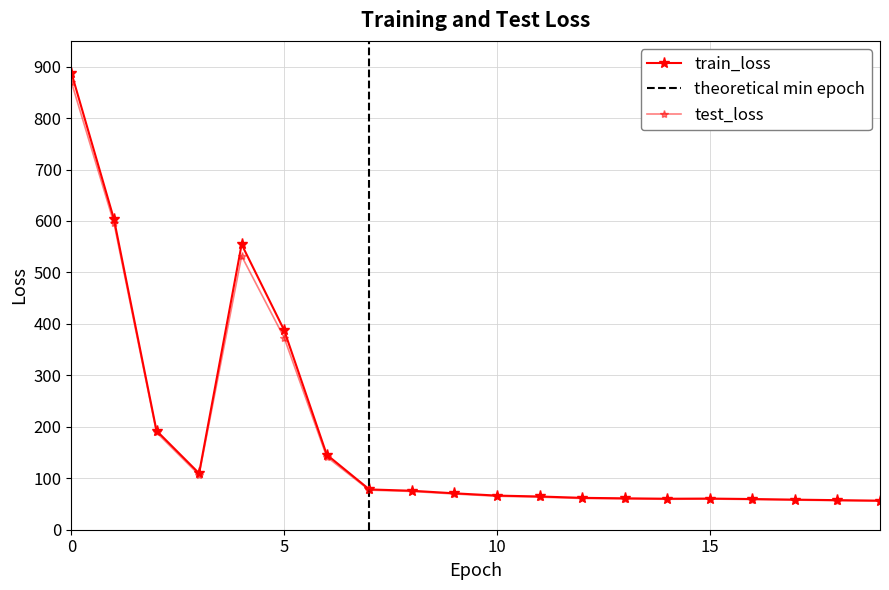

Reading left to right, transcribe all the data shown in this chart.

train_loss: 888.0	603.5	192.4	109.6	554.6	387.6	145.8	78.3	75.7	70.7	66.3	64.6	61.9	61.0	60.2	60.5	59.6	58.5	57.4	56.5
test_loss: 869.9	595.8	189.1	106.6	531.9	373.0	141.5	77.0	74.4	69.5	65.1	63.3	60.7	60.0	59.2	59.6	58.7	57.6	56.6	55.6